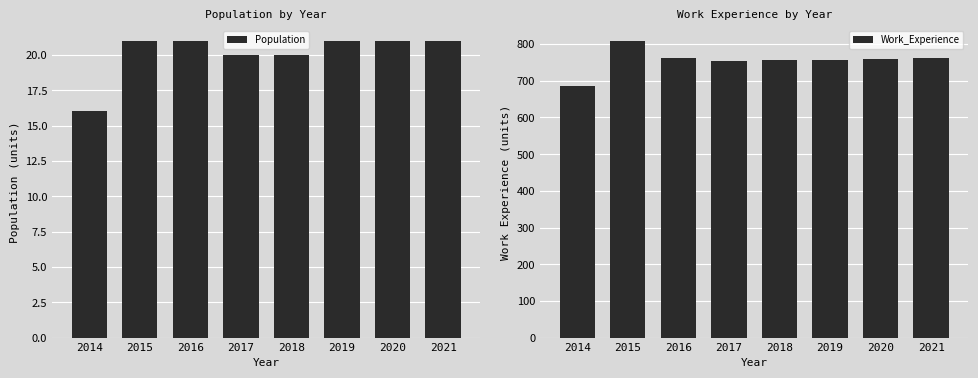

What is the total value across all series at 2019?

779